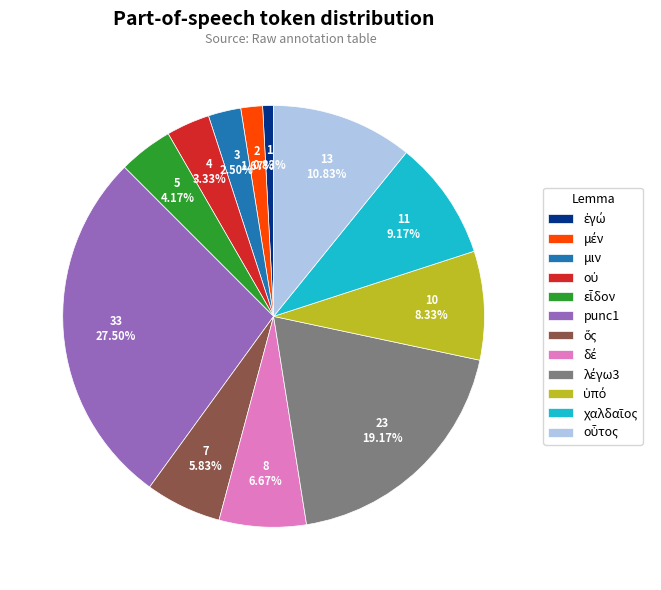

What is the largest slice in the pie chart?

punc1